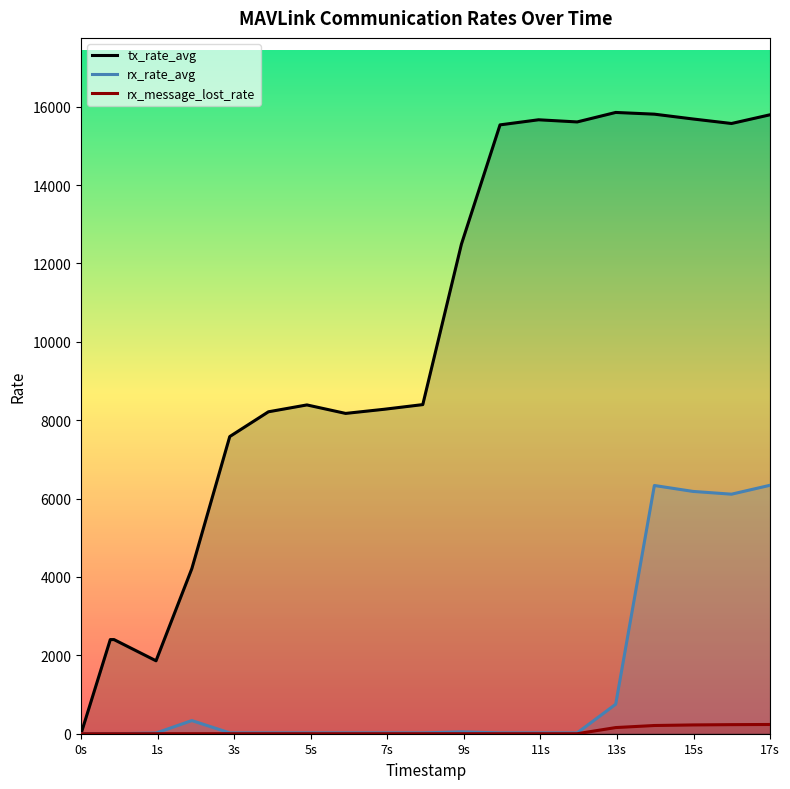

Which series has the largest range (max minus min)?

tx_rate_avg